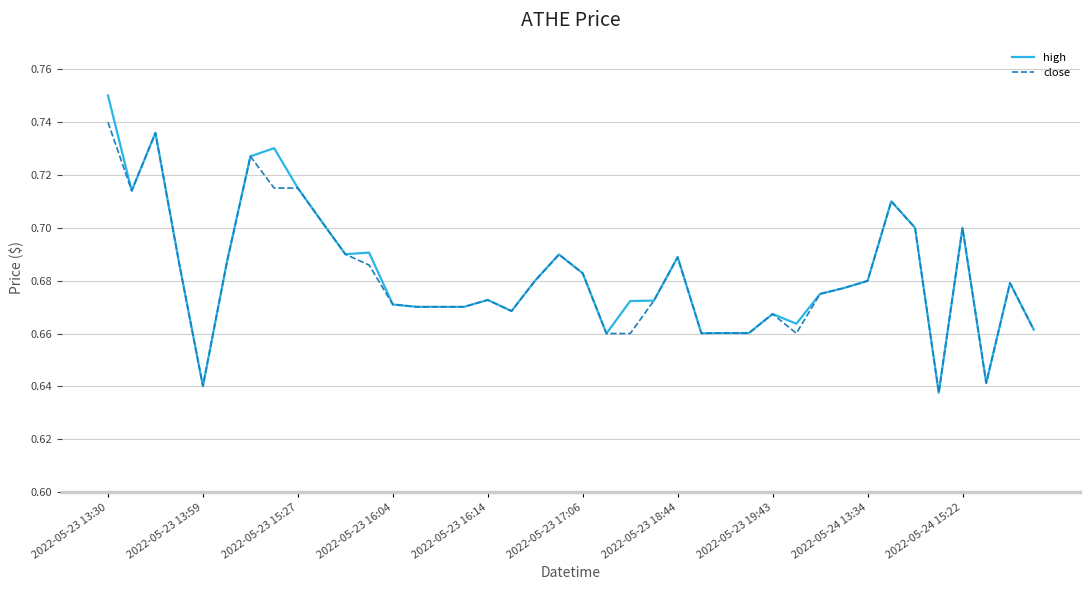

How many lines are shown in the chart?

2